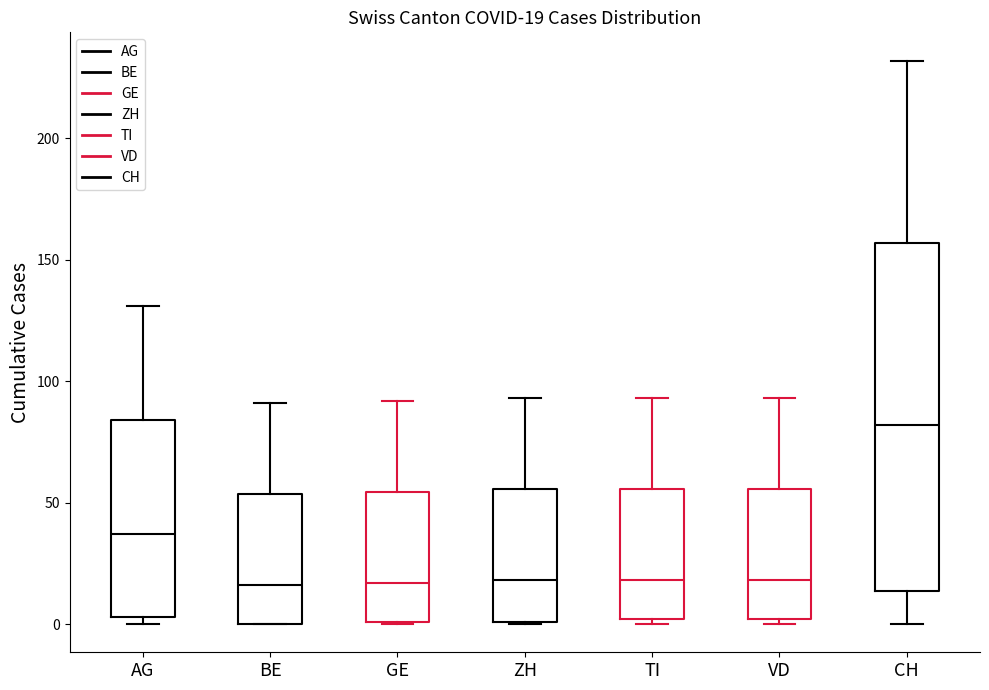

Which box has the highest median line?

CH